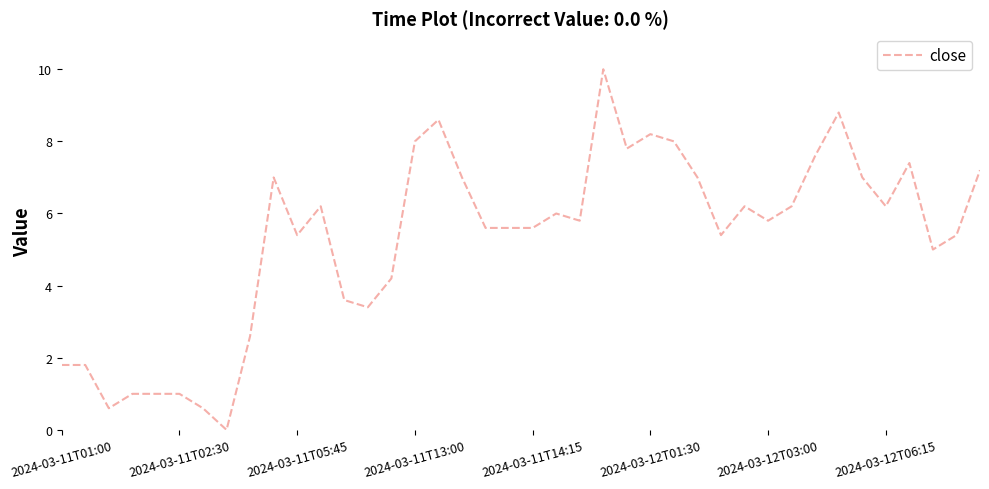

What is the maximum value shown in the chart?

10.0